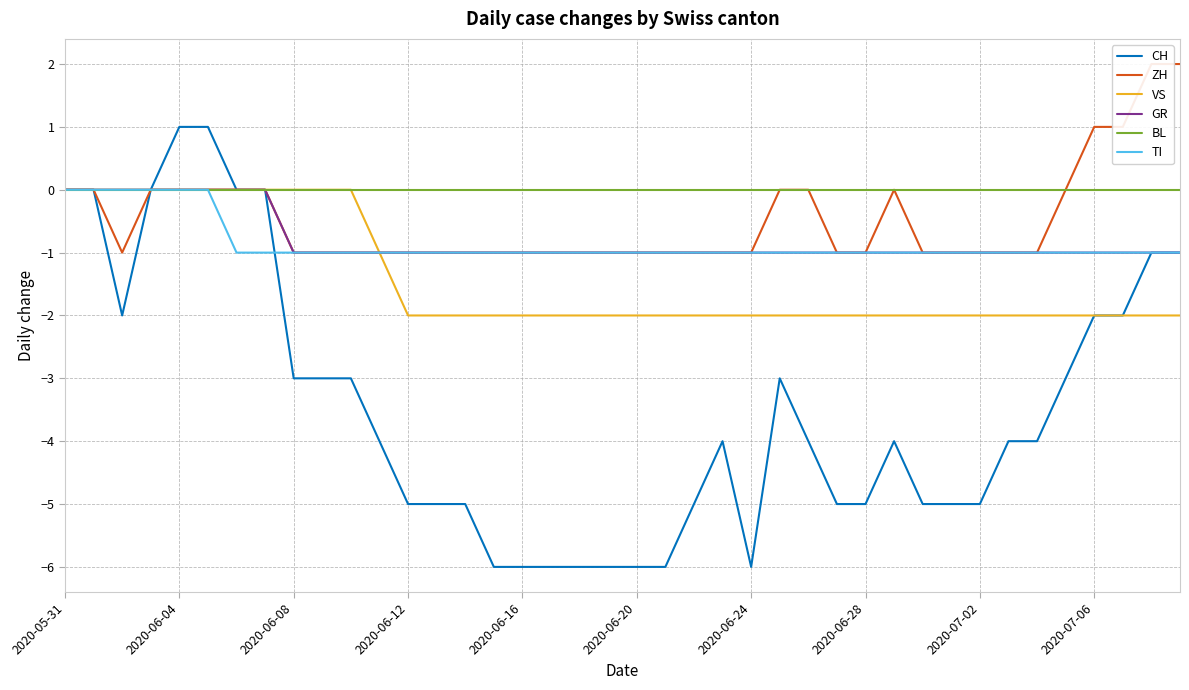

Which series has the largest total across all categories?

BL